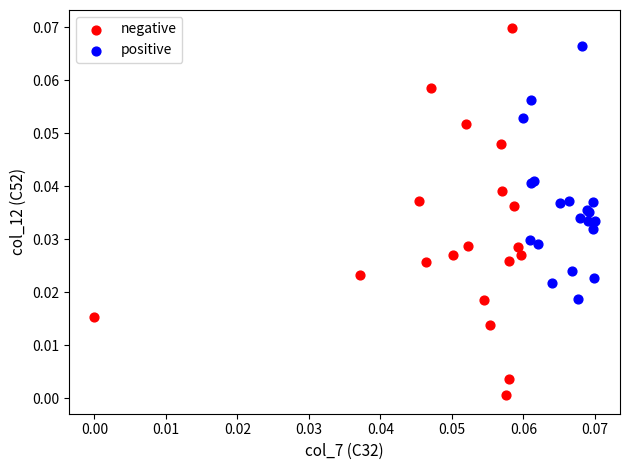

Which series has the largest Y range (max minus min)?

negative